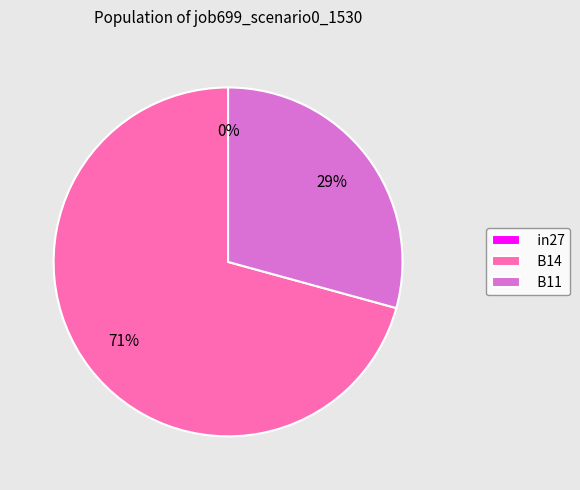

Is there a majority slice in this chart?

Yes